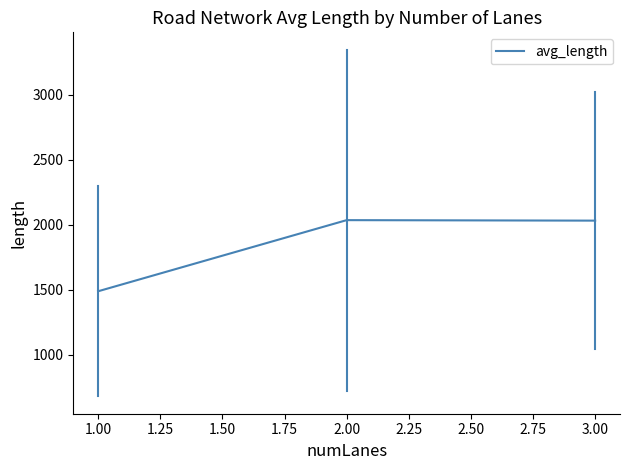

Which has a higher value, 1.00 or 2.00?

2.00